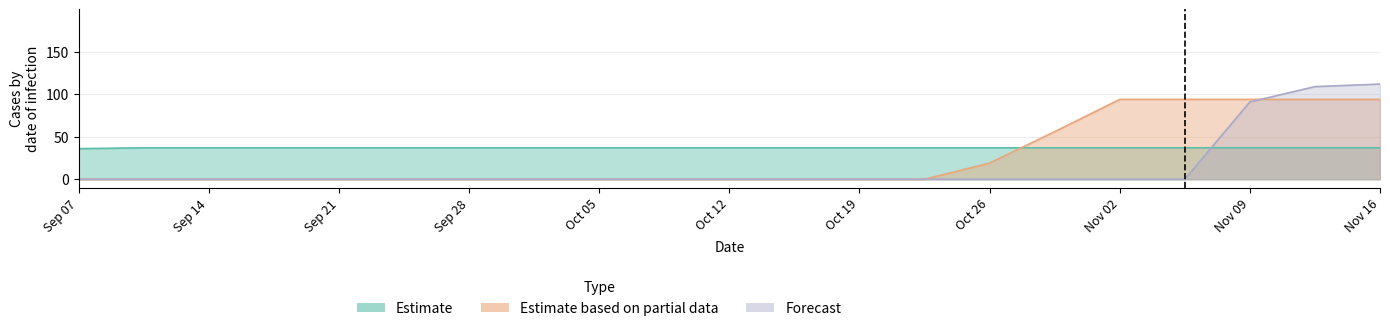

True or false: Estimate and Estimate based on partial data intersect in this chart.

True